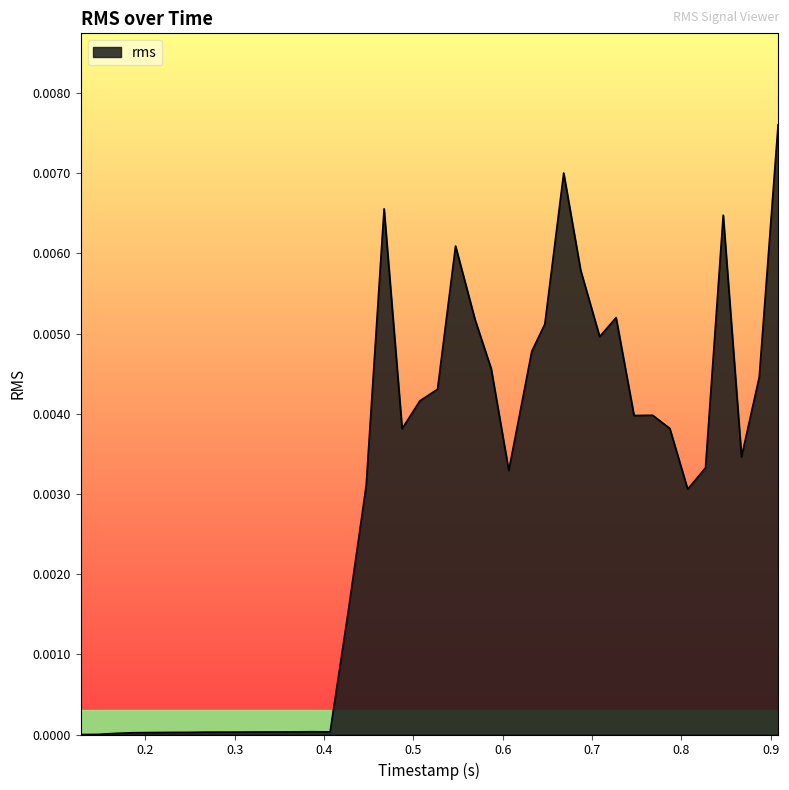

Does the chart display data point markers on the line(s)?

No